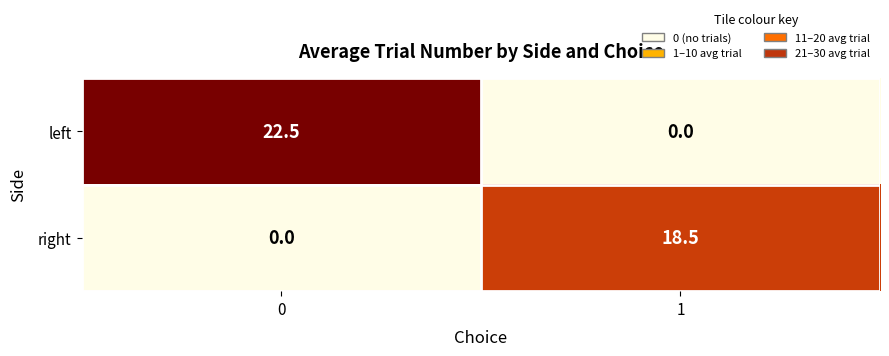

What is the difference between the maximum and minimum values in the left series?

22.5